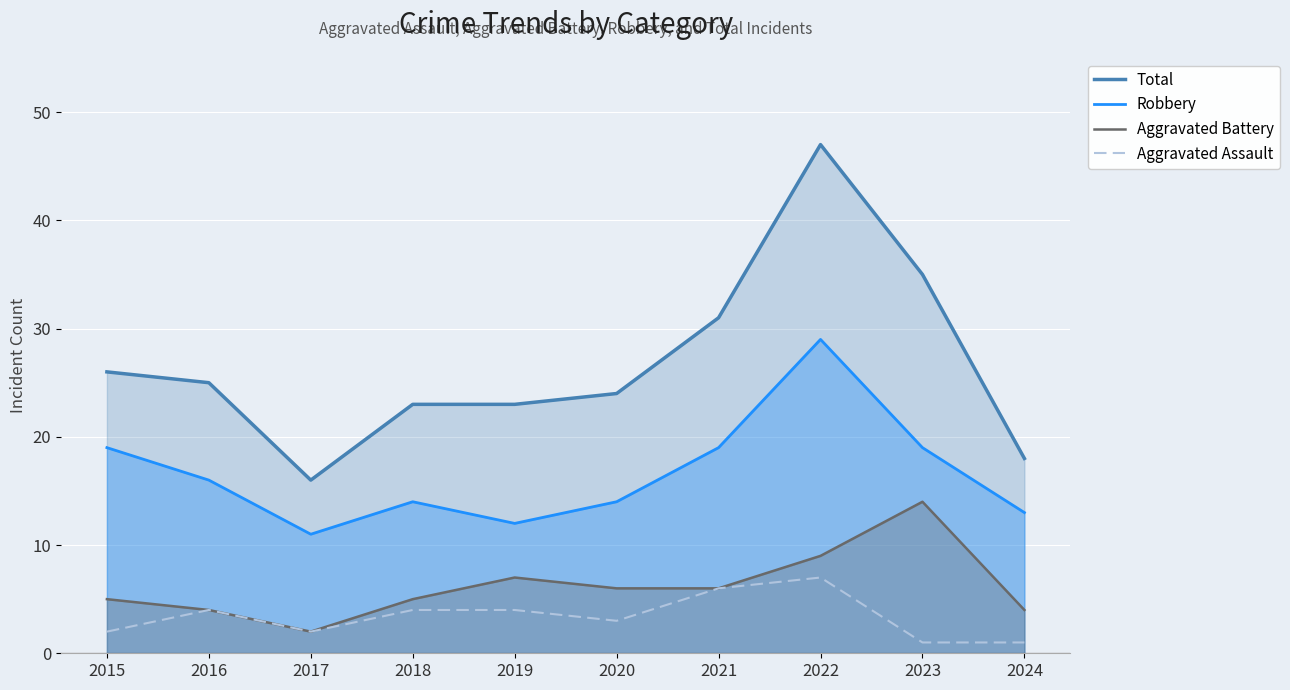

Which series has the largest total across all categories?

Total